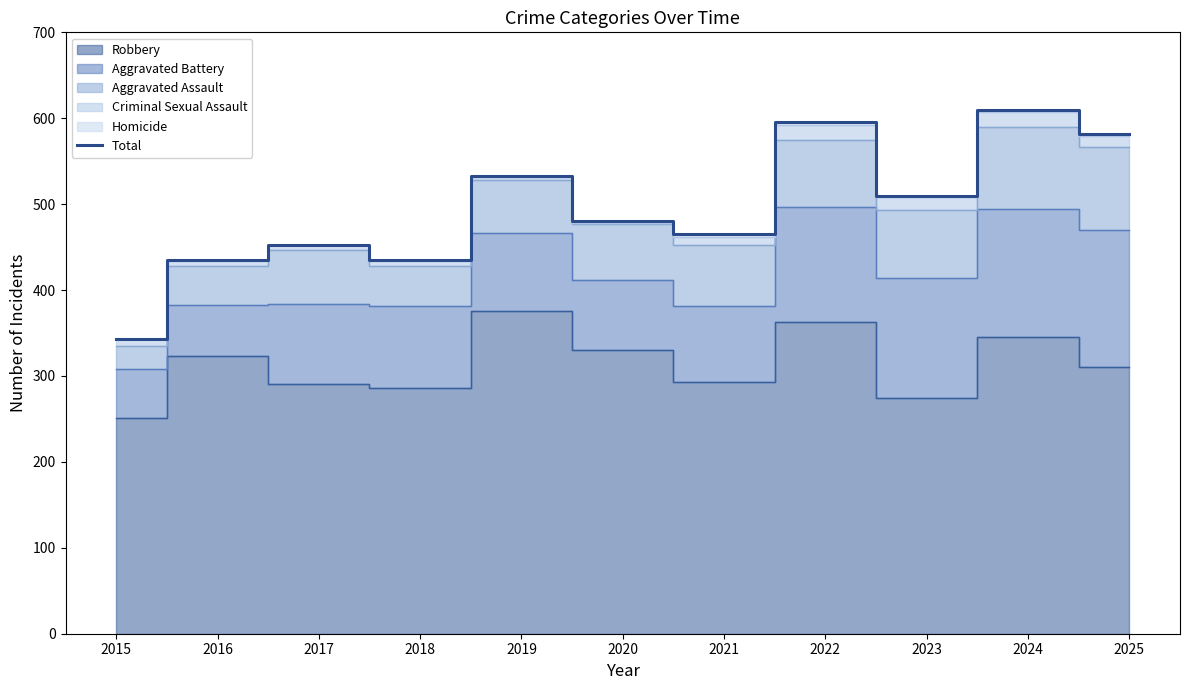

What is the ratio of the value at 2019 to the value at 2025?

0.9